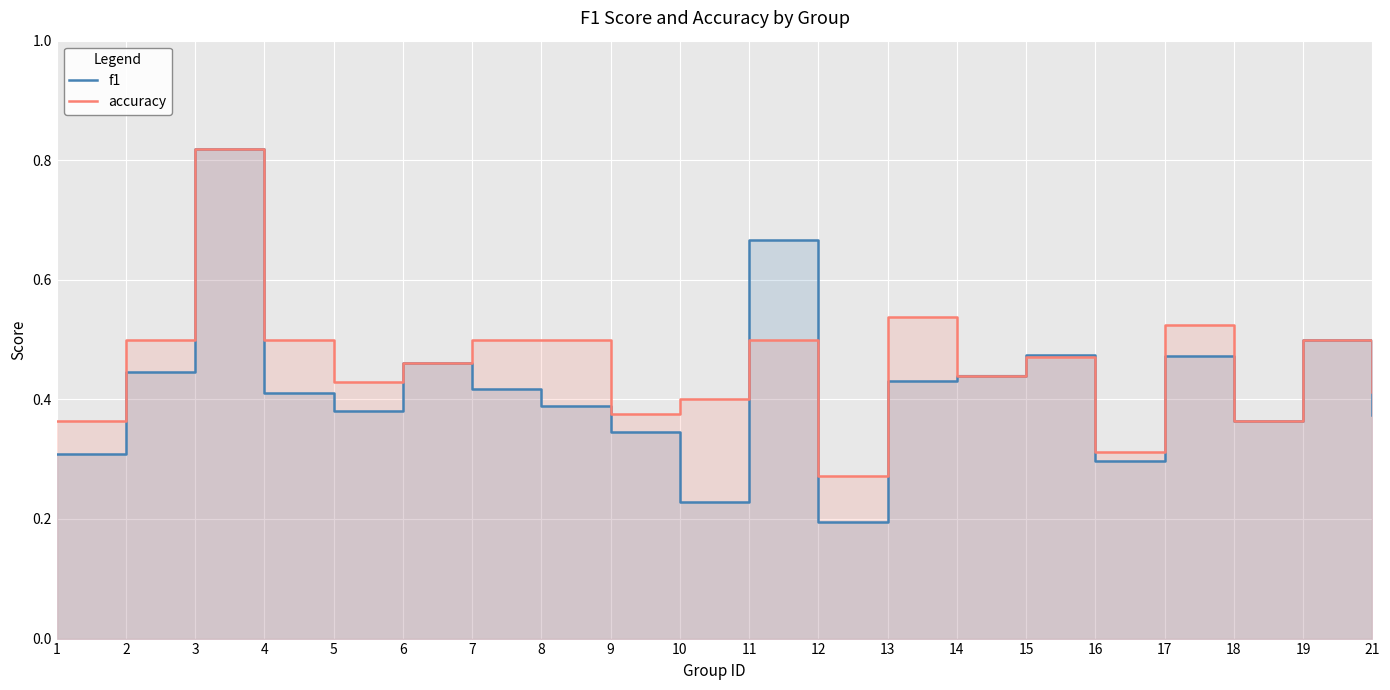

At which label does accuracy reach its peak?

3